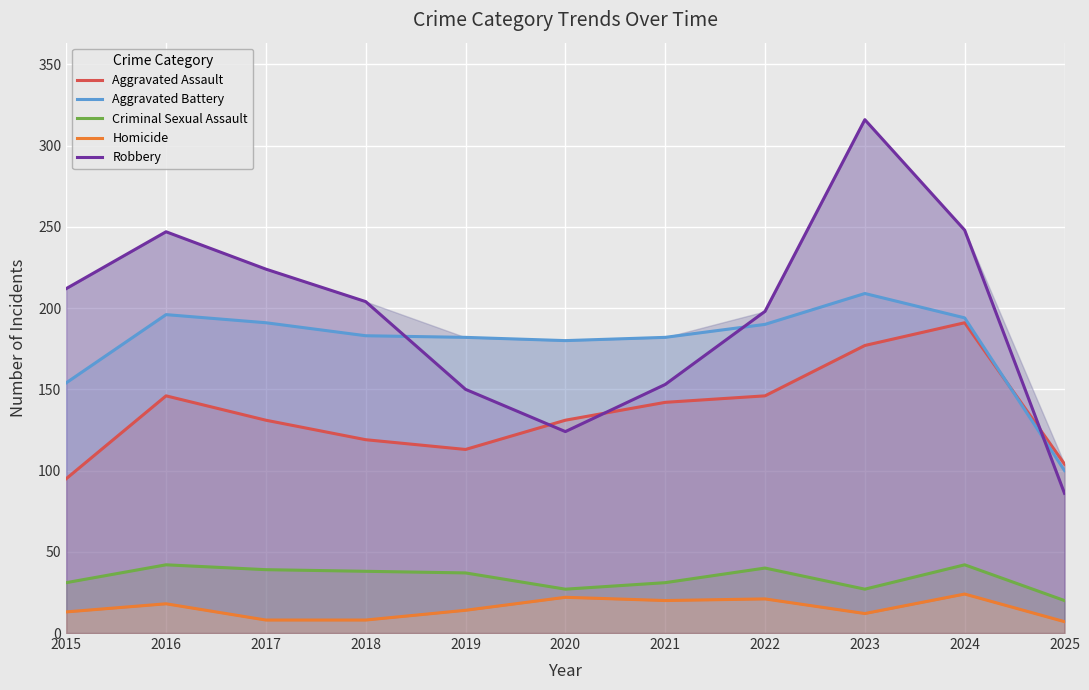

Which has a higher value, 2015 or 2022?

2022